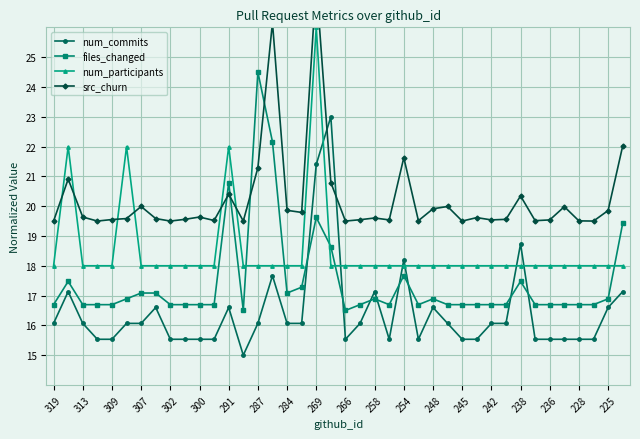

True or false: files_changed has more than 2 interior local peaks.

True